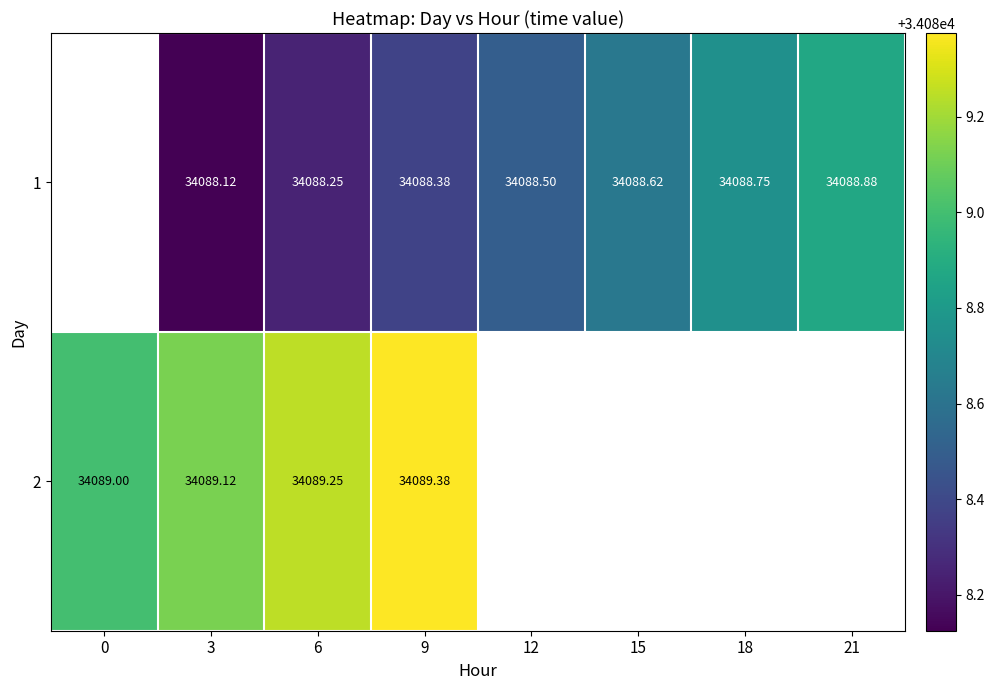

The 2 series shows 46420.0 at 6. True or false?

False